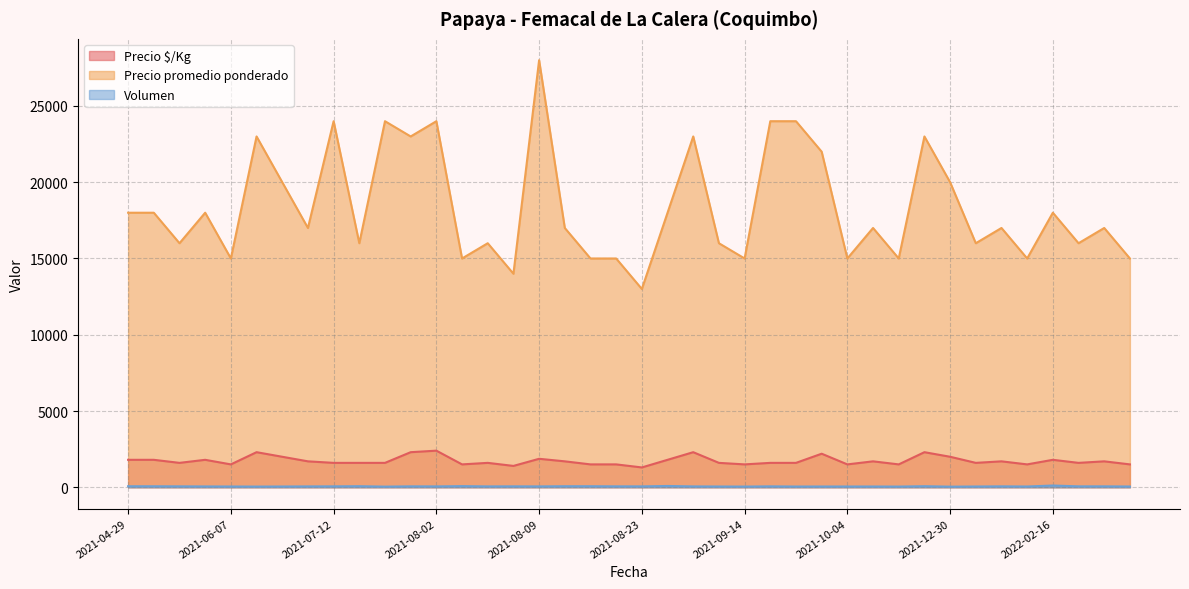

True or false: Precio promedio ponderado and Precio $/Kg intersect in this chart.

False